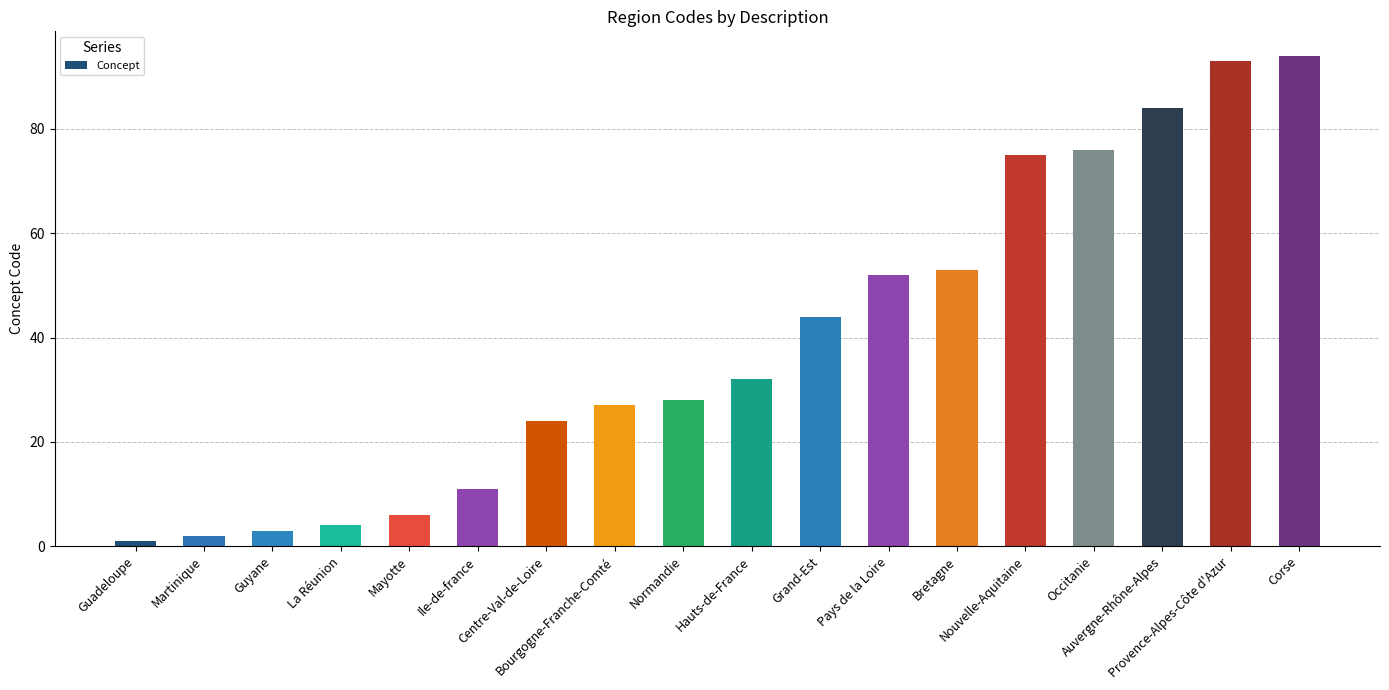

How many bars are there in total?

18